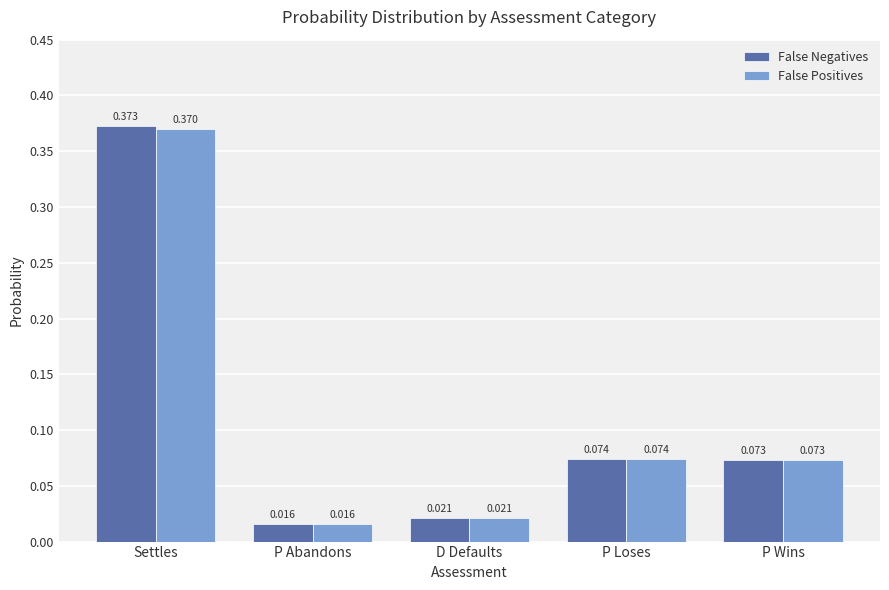

At which category does the chart reach its peak across all series?

Settles